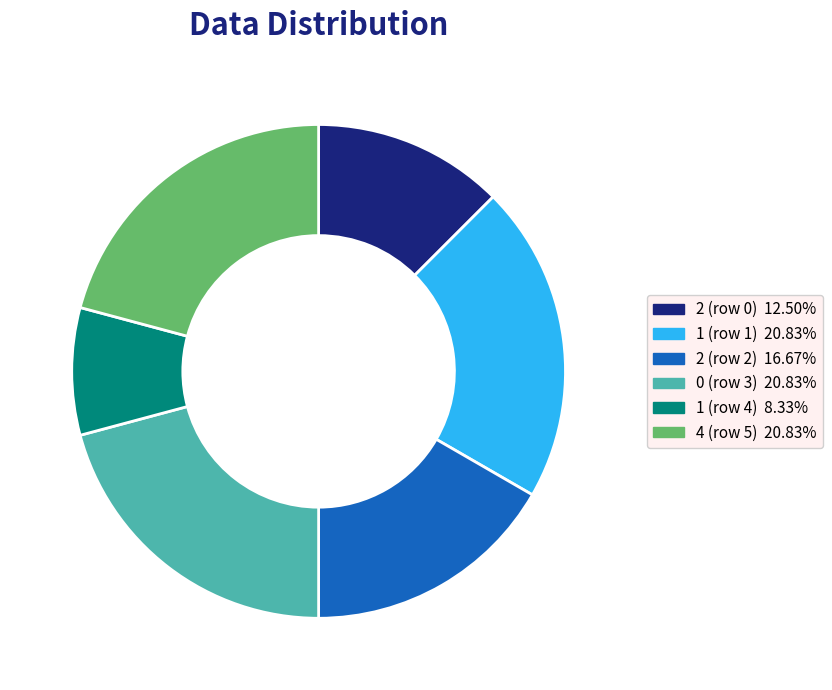

Is there any slice that represents more than half of the pie?

No